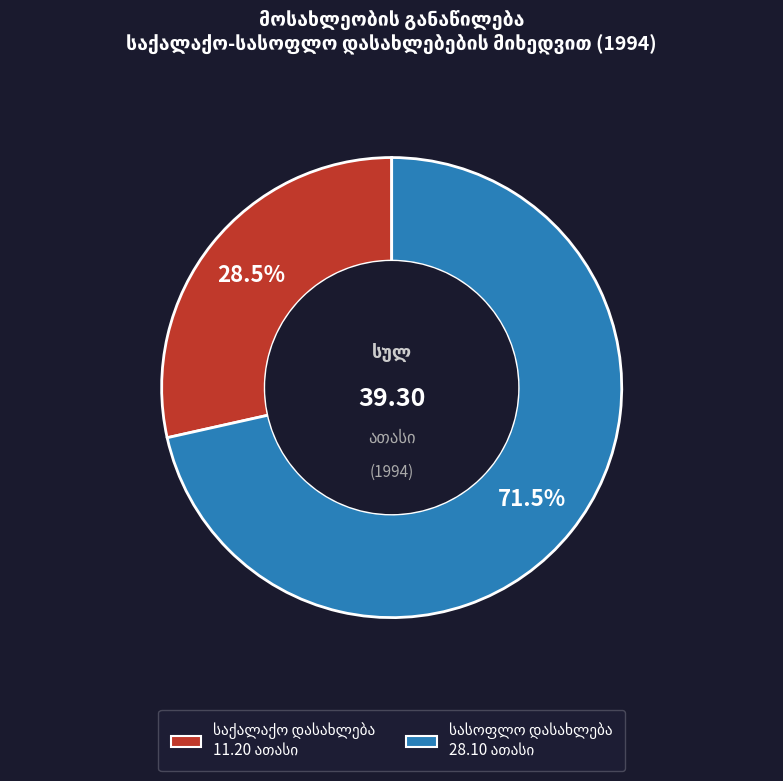

Is there any slice that represents more than half of the pie?

Yes